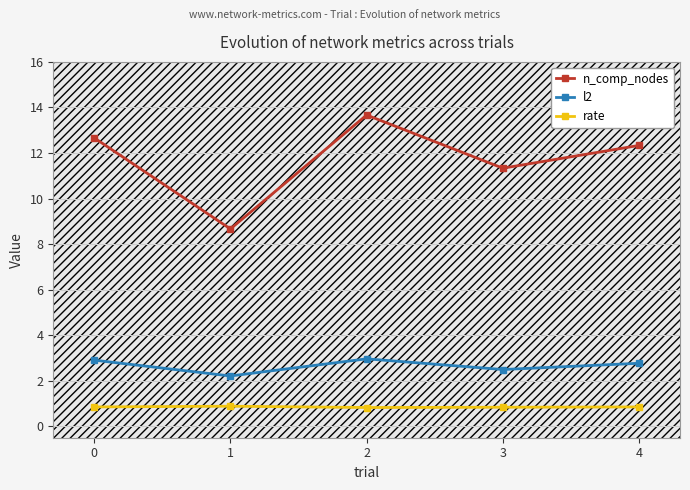

Which series has the largest total across all categories?

n_comp_nodes